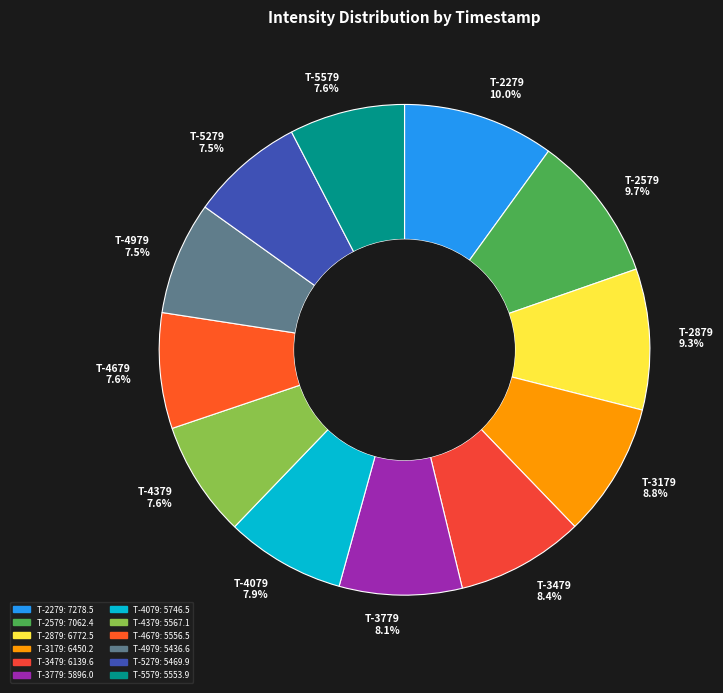

How many segments does this pie chart have?

12